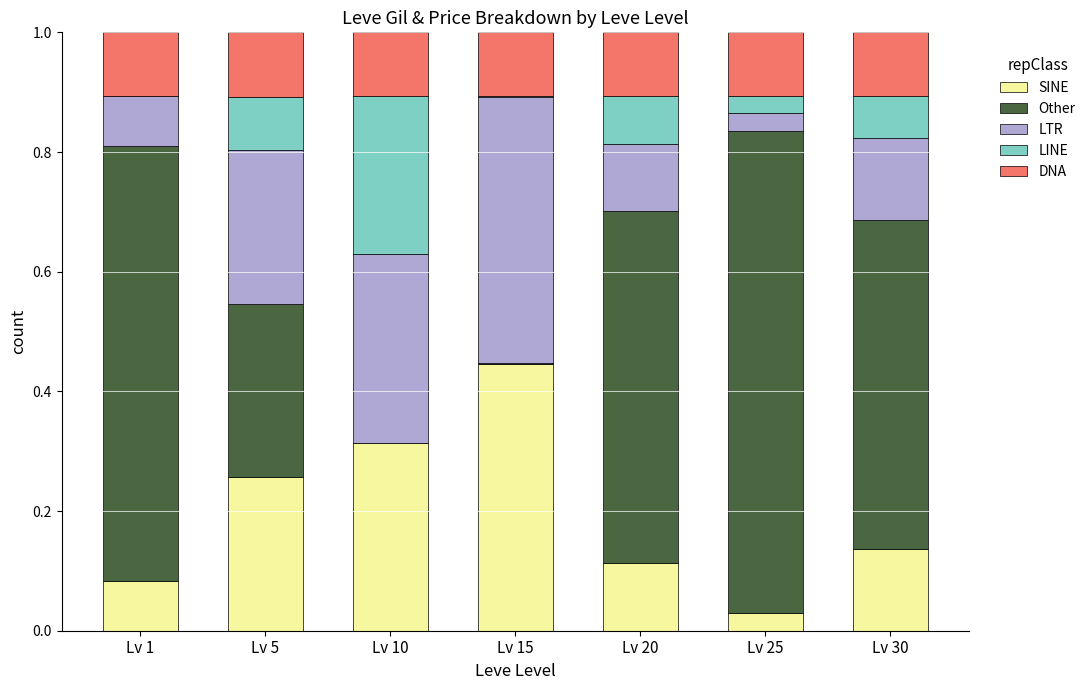

What is the sum of all SINE values?

1.4